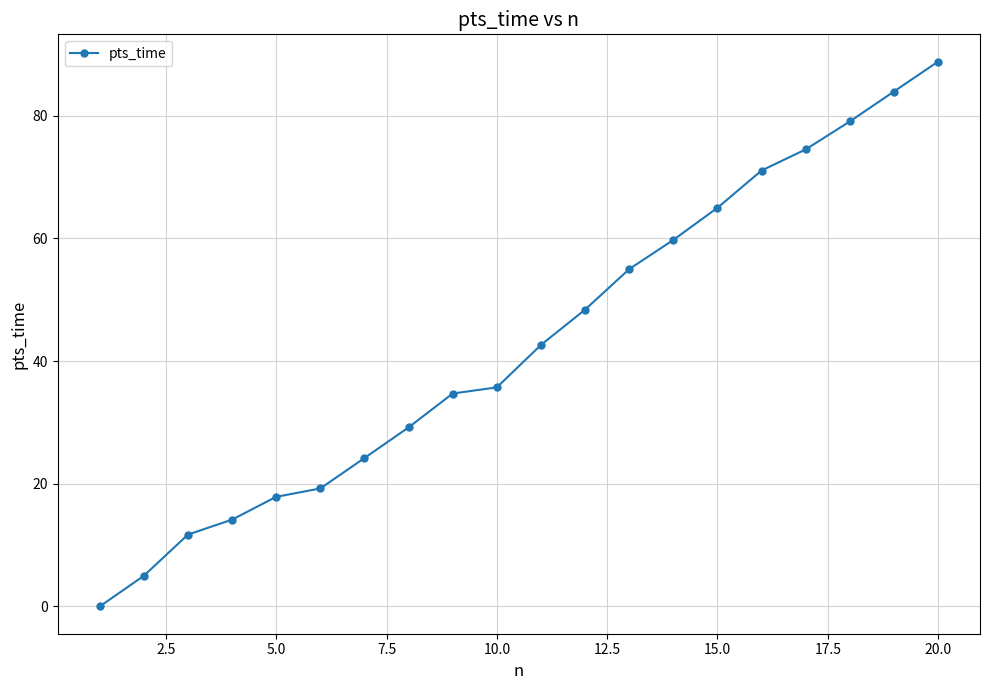

How many positive values are there?

19